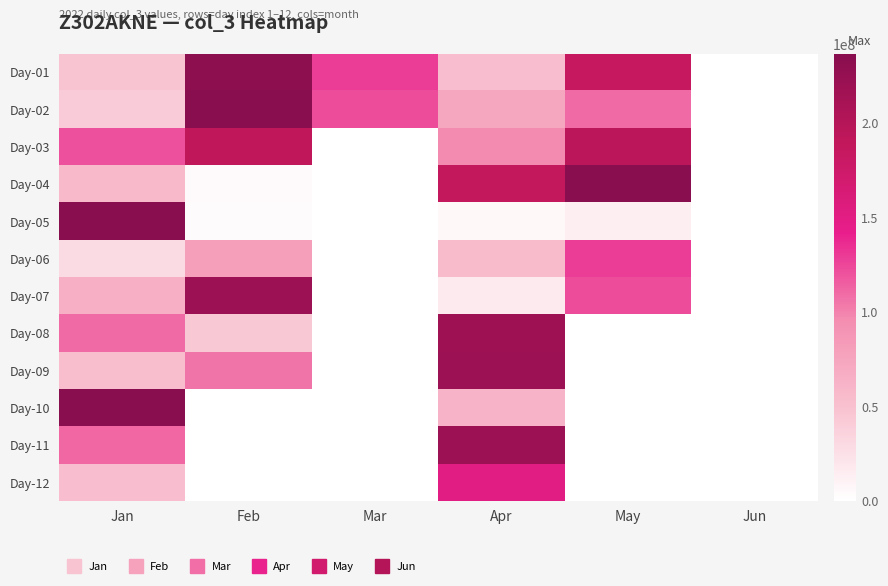

Reading right to left, list all the values displayed in this chart.

Day-01: Jun=0	May=184635928	Apr=52960976	Mar=128773256	Feb=230218240	Jan=47742440
Day-02: Jun=0	May=109198800	Apr=72248080	Mar=122454040	Feb=235916120	Jan=42175016
Day-03: Jun=0	May=194611024	Apr=96869000	Mar=0	Feb=191248128	Jan=120750248
Day-04: Jun=0	May=236593592	Apr=187245944	Mar=0	Feb=3815904	Jan=56992712
Day-05: Jun=0	May=13456904	Apr=5958976	Mar=0	Feb=3016072	Jan=235420032
Day-06: Jun=0	May=128773256	Apr=54750056	Mar=0	Feb=79895424	Jan=29328808
Day-07: Jun=0	May=122454040	Apr=17386344	Mar=0	Feb=220166504	Jan=66206176
Day-08: Jun=0	May=0	Apr=217533672	Mar=0	Feb=44339864	Jan=109091552
Day-09: Jun=0	May=0	Apr=220410344	Mar=0	Feb=105937304	Jan=52635424
Day-10: Jun=0	May=0	Apr=61452280	Mar=0	Feb=0	Jan=235269496
Day-11: Jun=0	May=0	Apr=219116400	Mar=0	Feb=0	Jan=111195136
Day-12: Jun=0	May=0	Apr=151410368	Mar=0	Feb=0	Jan=52884192